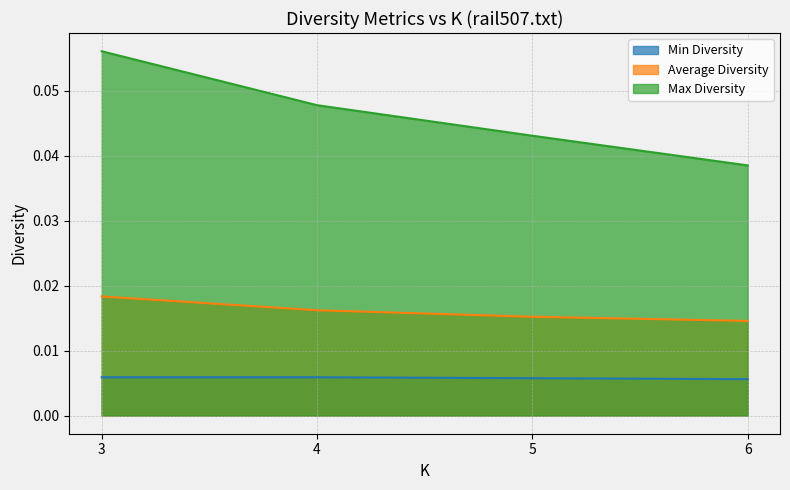

What are all the series names shown in the legend?

Min Diversity, Average Diversity, Max Diversity